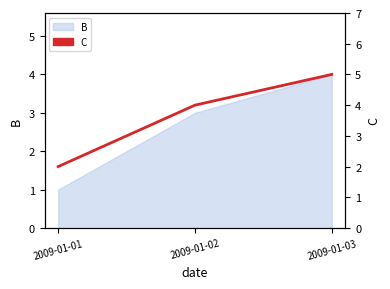

How many lines are shown in the chart?

1